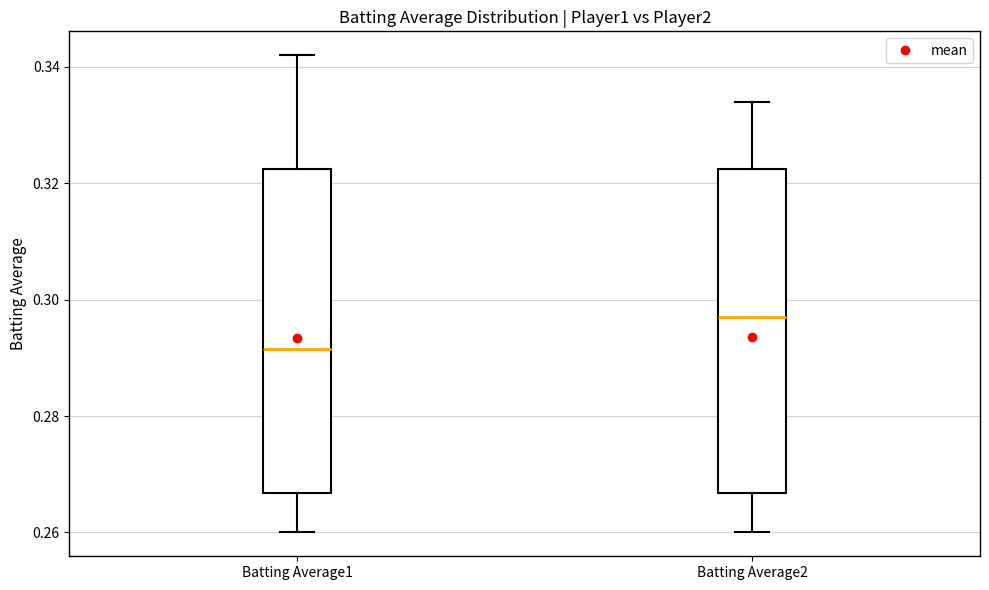

Where is the upper edge of the box for Batting Average1 on the y-axis? The values are not printed on the chart, so give them approximately, as read against the axis.

0.322